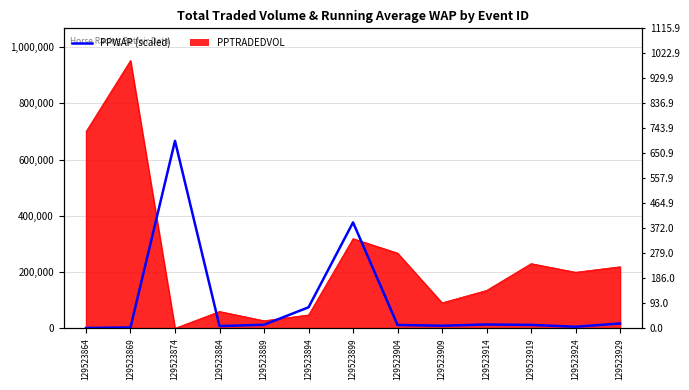

What is the greatest value displayed?

666345.3